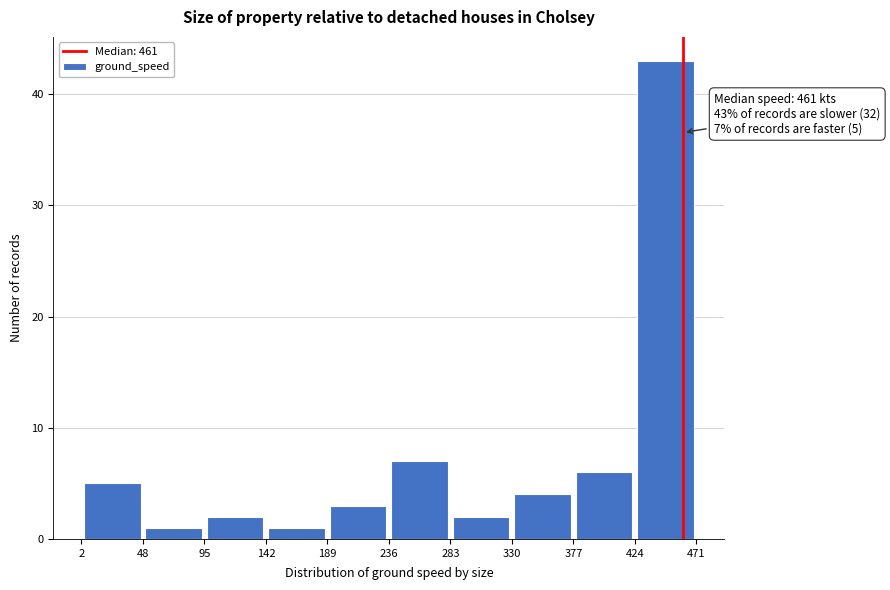

Which range on the x-axis has the tallest bar?

424 to 471